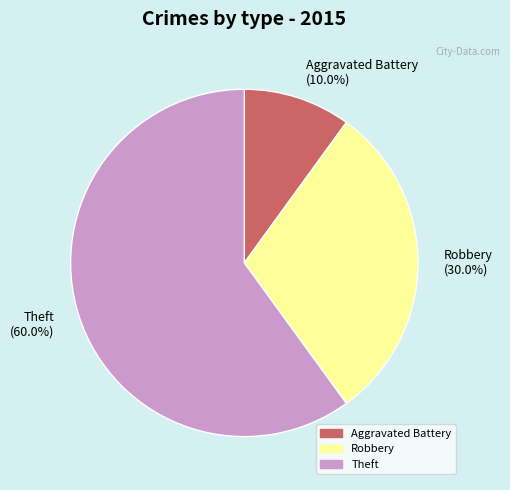

How many slices are in this pie chart?

3